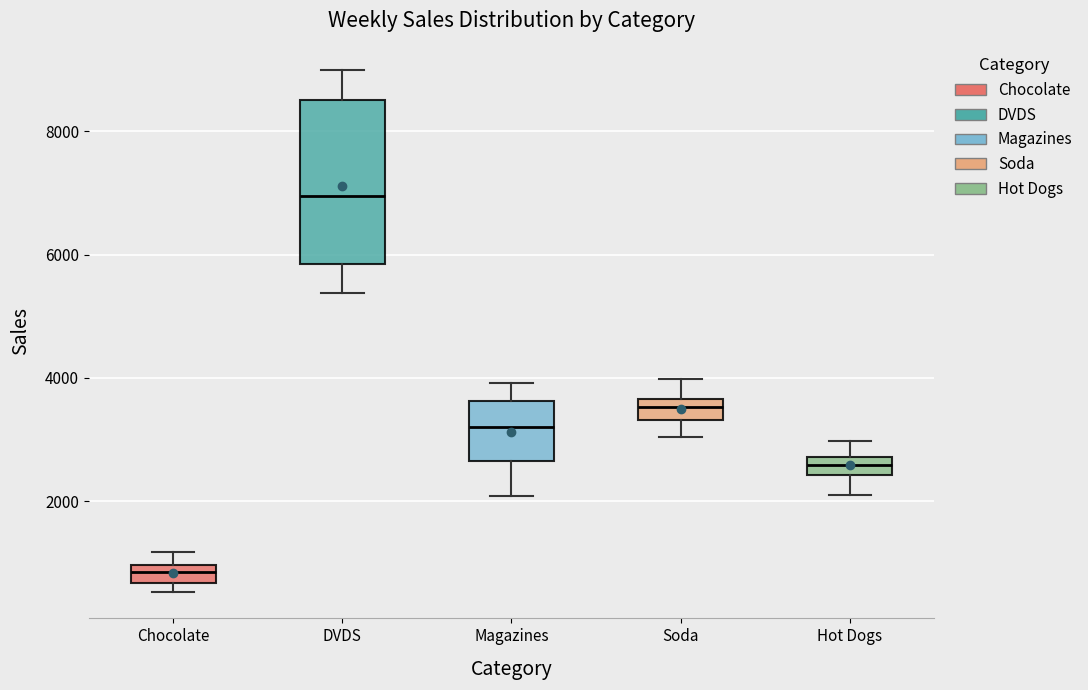

Comparing the boxes themselves (not the whiskers), which one is the tallest?

DVDS